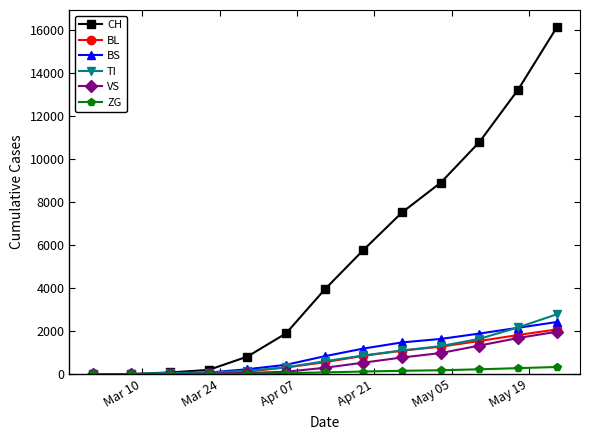

How many lines are shown in the chart?

6